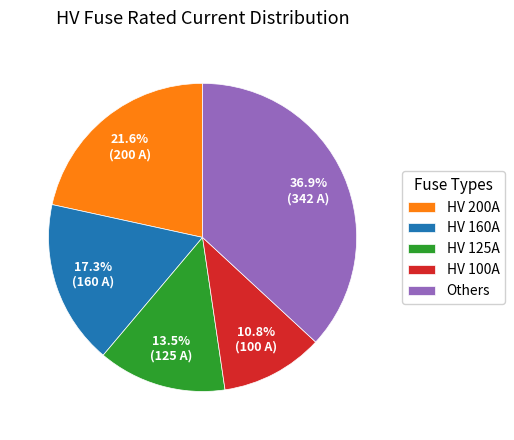

Is Others the majority of the pie?

No